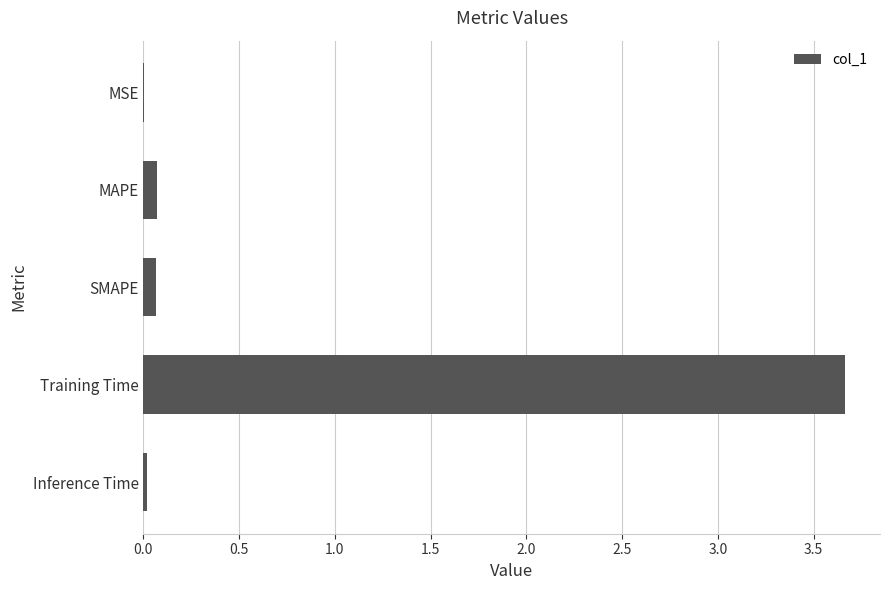

Which category has the highest value across all series?

Training Time